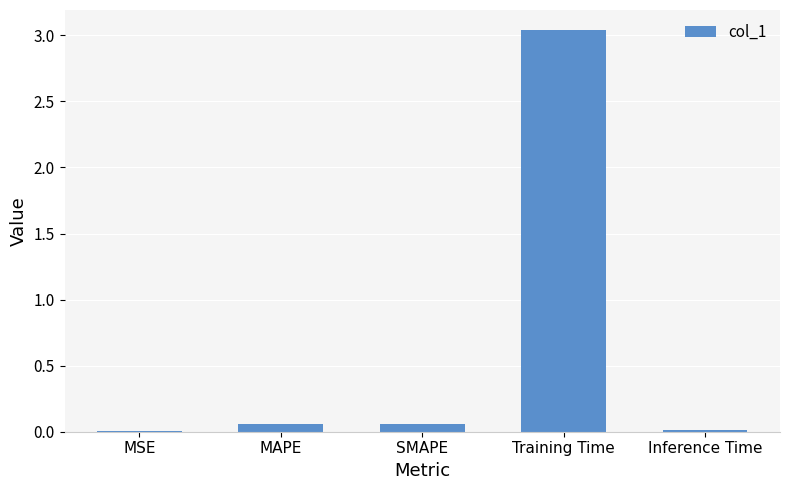

Which label corresponds to the largest value in the chart?

Training Time